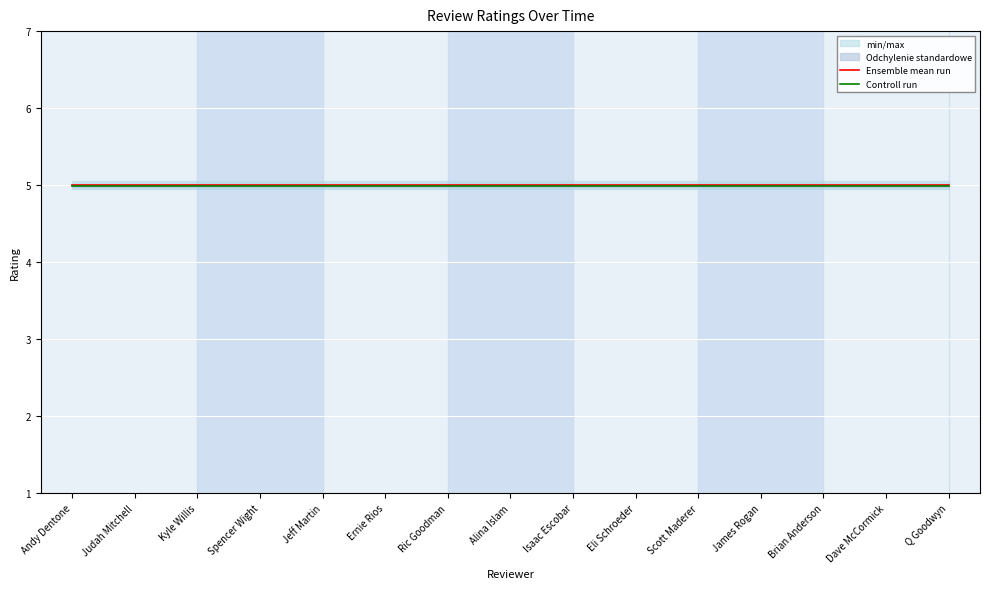

At Isaac Escobar, list the series in order from largest to smallest.

Ensemble mean run, Controll run